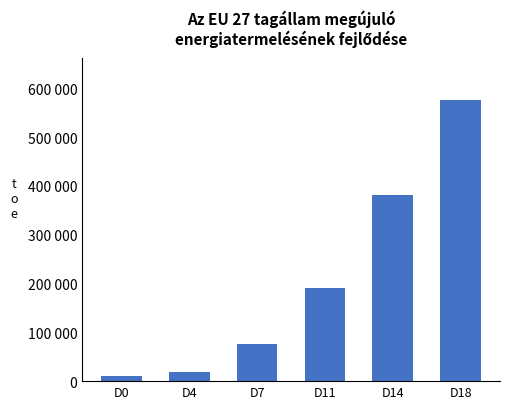

At which category does the chart reach its minimum across all series?

D0